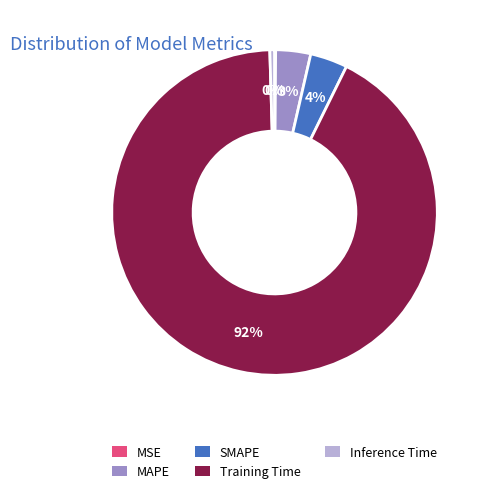

The Training Time slice represents 92% of the pie. True or false?

True